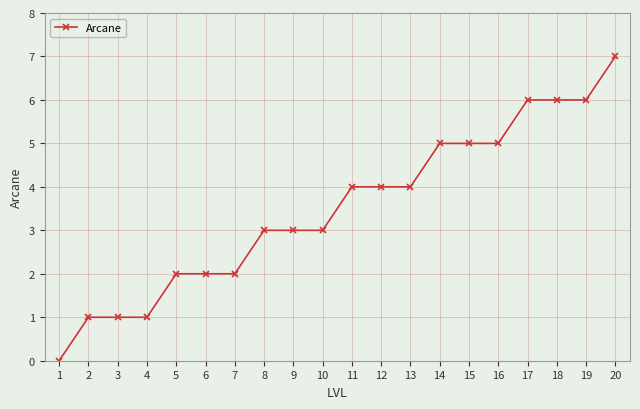

The chart shows a value of 0 at 1. True or false?

True